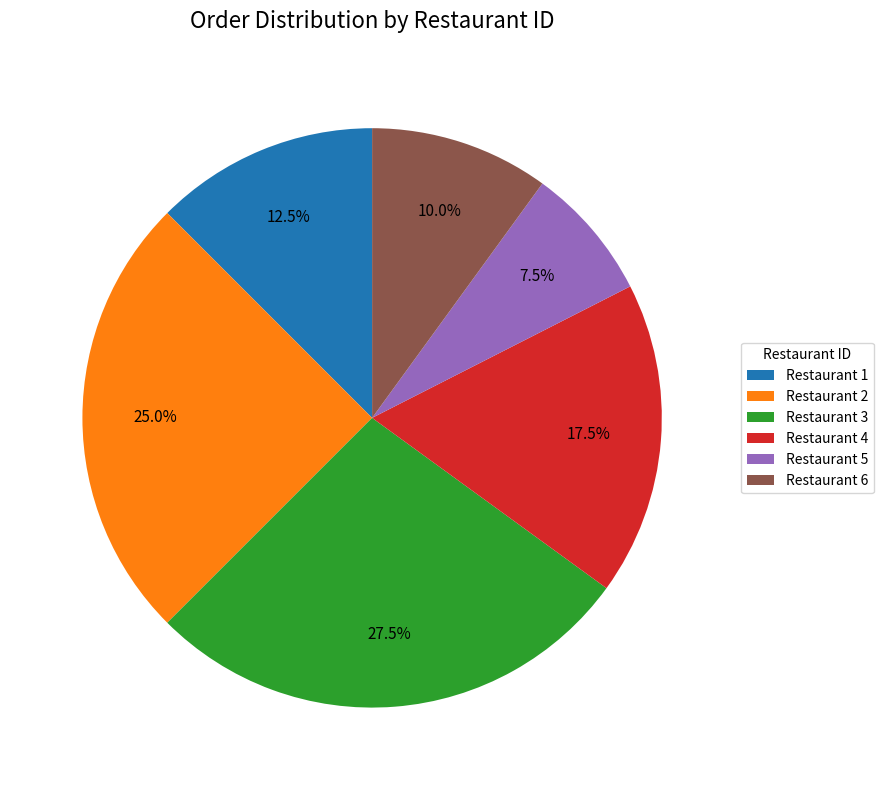

How many segments does this pie chart have?

6